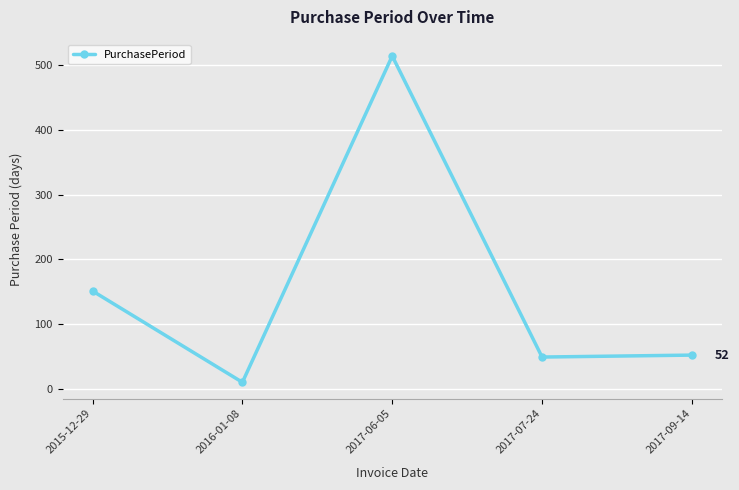

What is the ratio of the value at 2016-01-08 to the value at 2017-09-14?

0.2